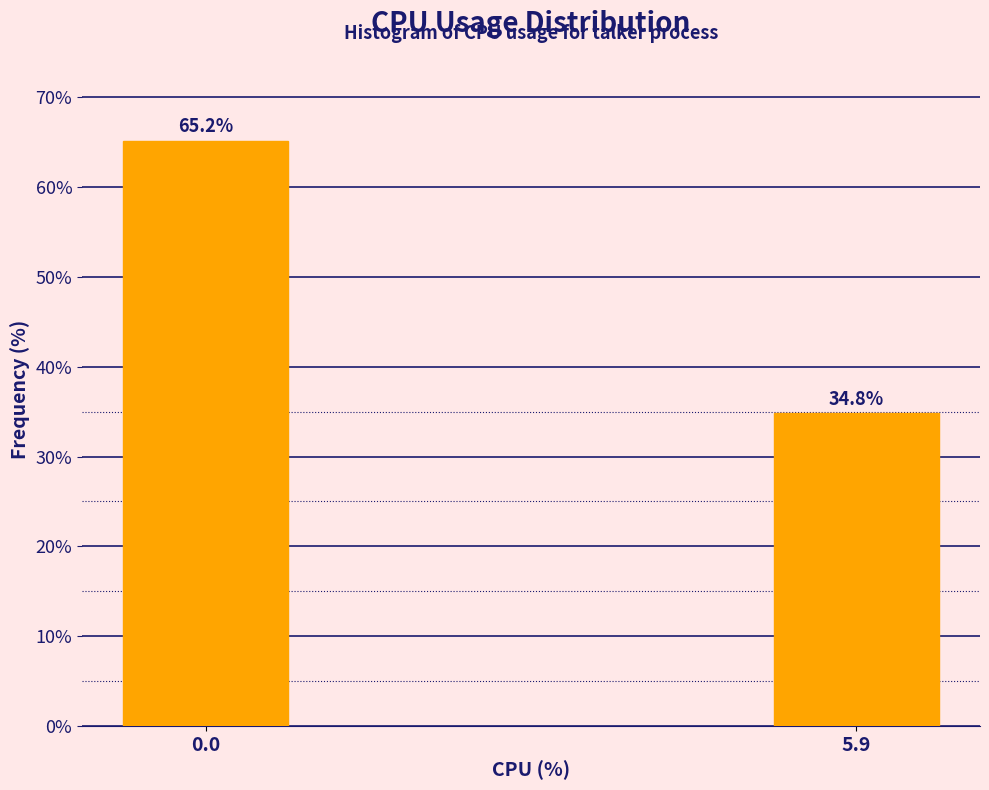

Reading right to left, transcribe all the data shown in this chart.

34.8	65.2